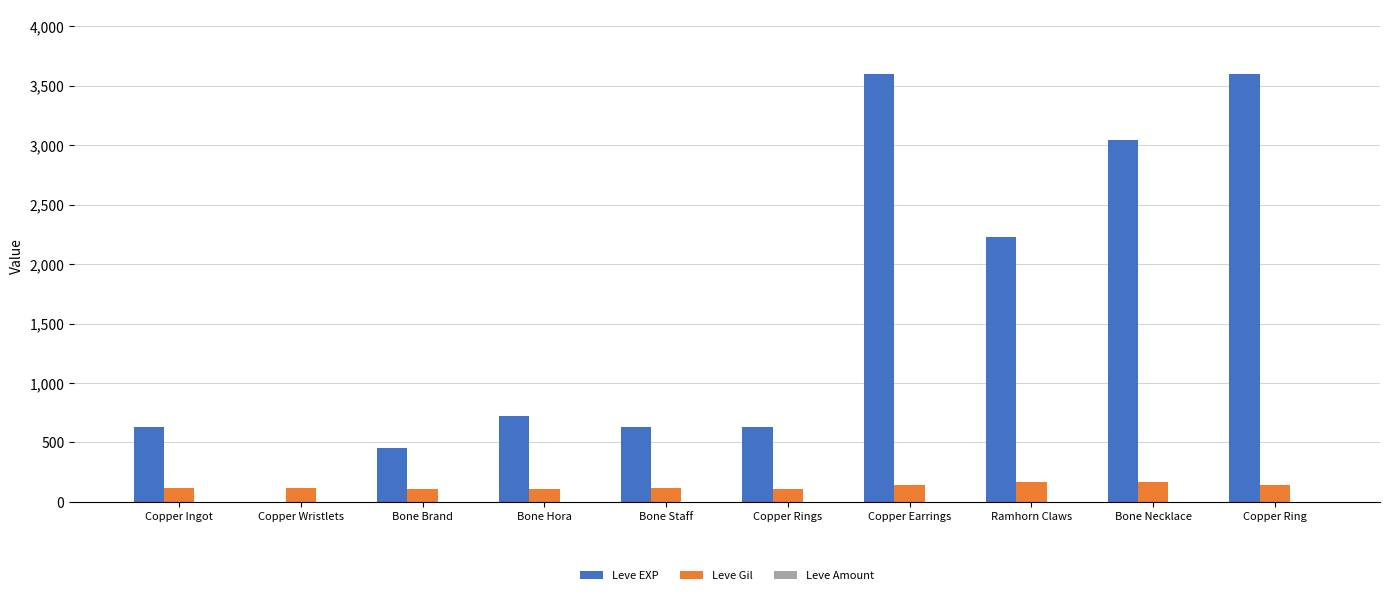

The value of Leve EXP at Ramhorn Claws is 597. True or false?

False